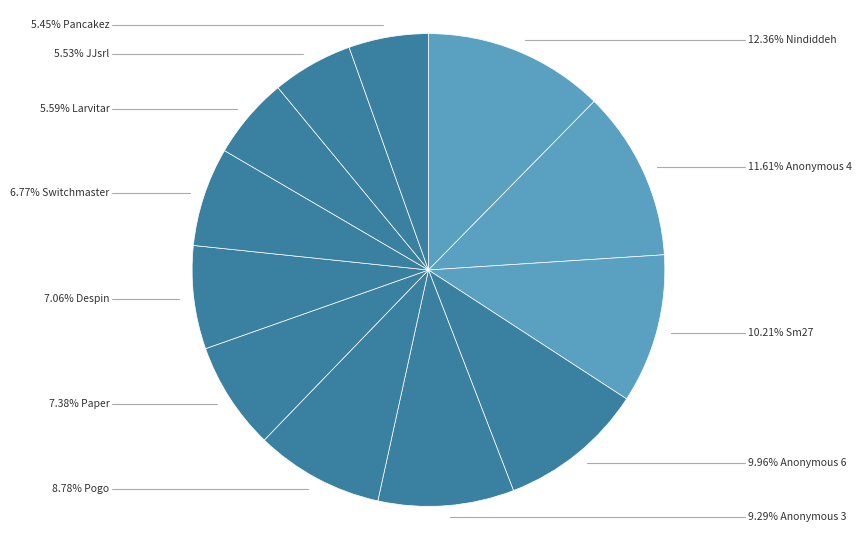

Which slice is the smallest?

Pancakez